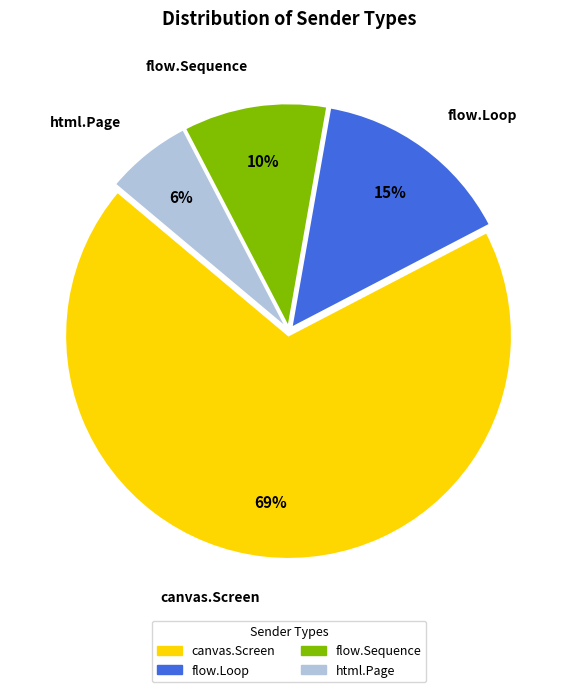

Combined, do flow.Sequence and canvas.Screen account for over 50%?

Yes